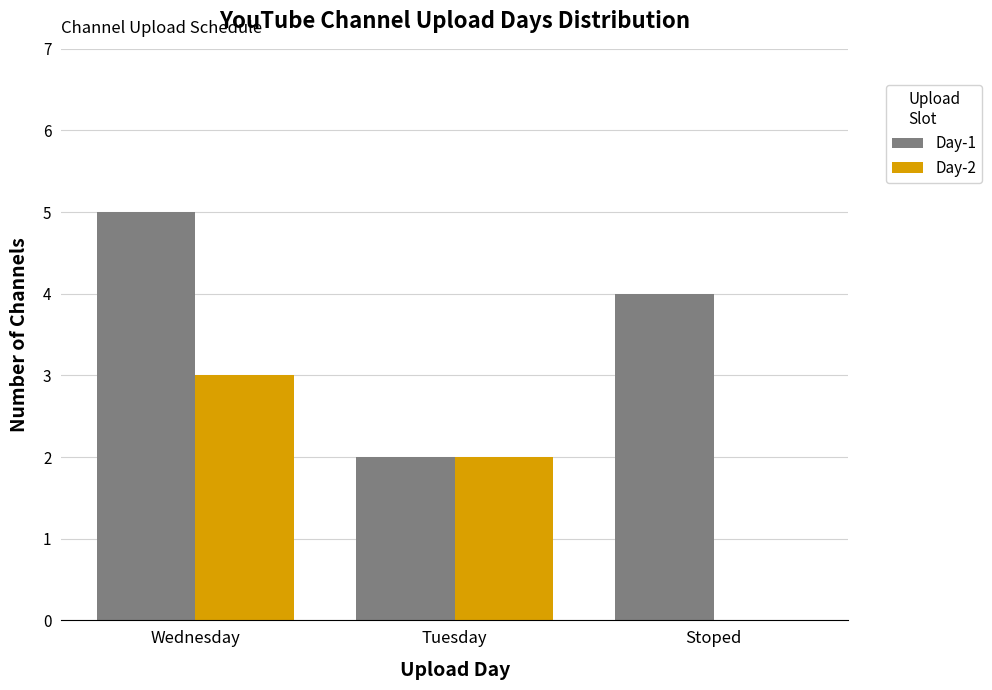

What is the difference between the Day-2 values at Tuesday and Wednesday?

1